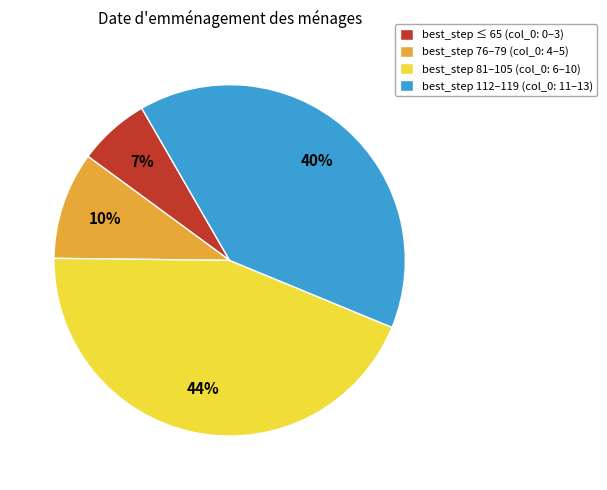

Rank the categories by value from lowest to highest.

best_step ≤ 65 (col_0: 0–3), best_step 76–79 (col_0: 4–5), best_step 112–119 (col_0: 11–13), best_step 81–105 (col_0: 6–10)